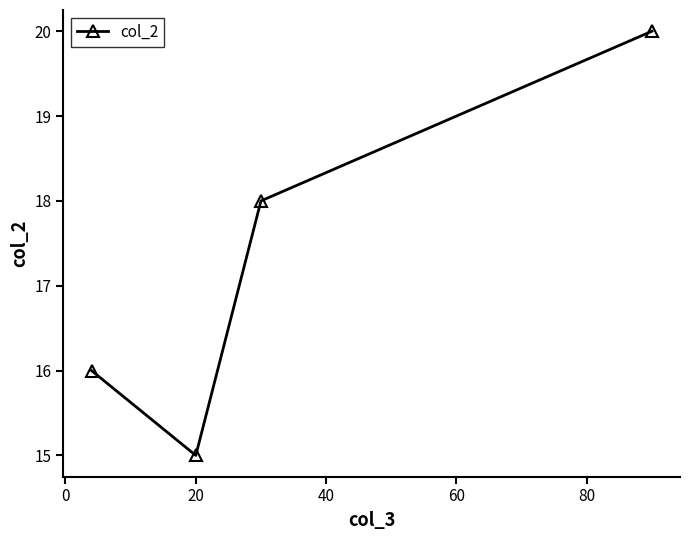

What is the value of the 3rd point from the left?

18